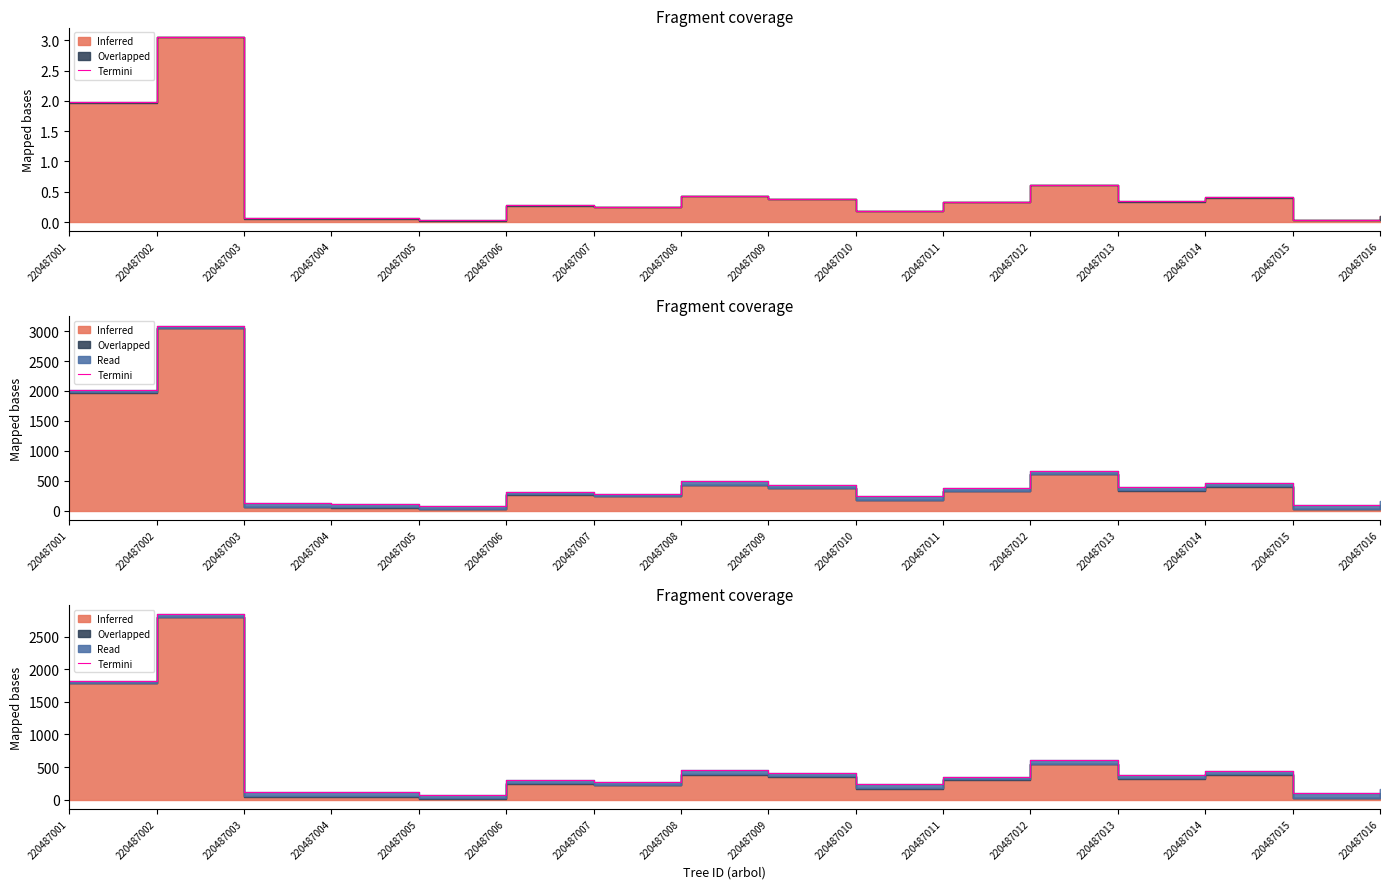

Rank the categories by value from highest to lowest.

220487002, 220487001, 220487012, 220487008, 220487014, 220487009, 220487013, 220487011, 220487006, 220487007, 220487010, 220487016, 220487003, 220487004, 220487015, 220487005